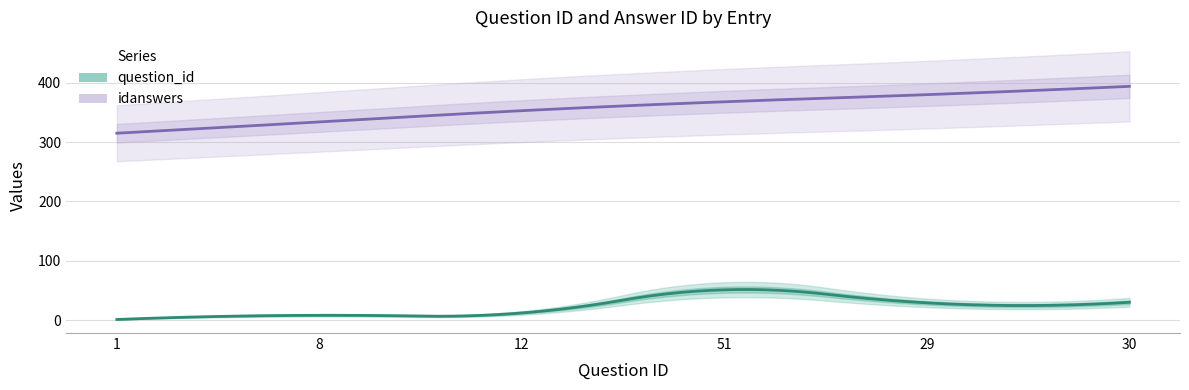

Is this an area chart (filled region under the line)?

No